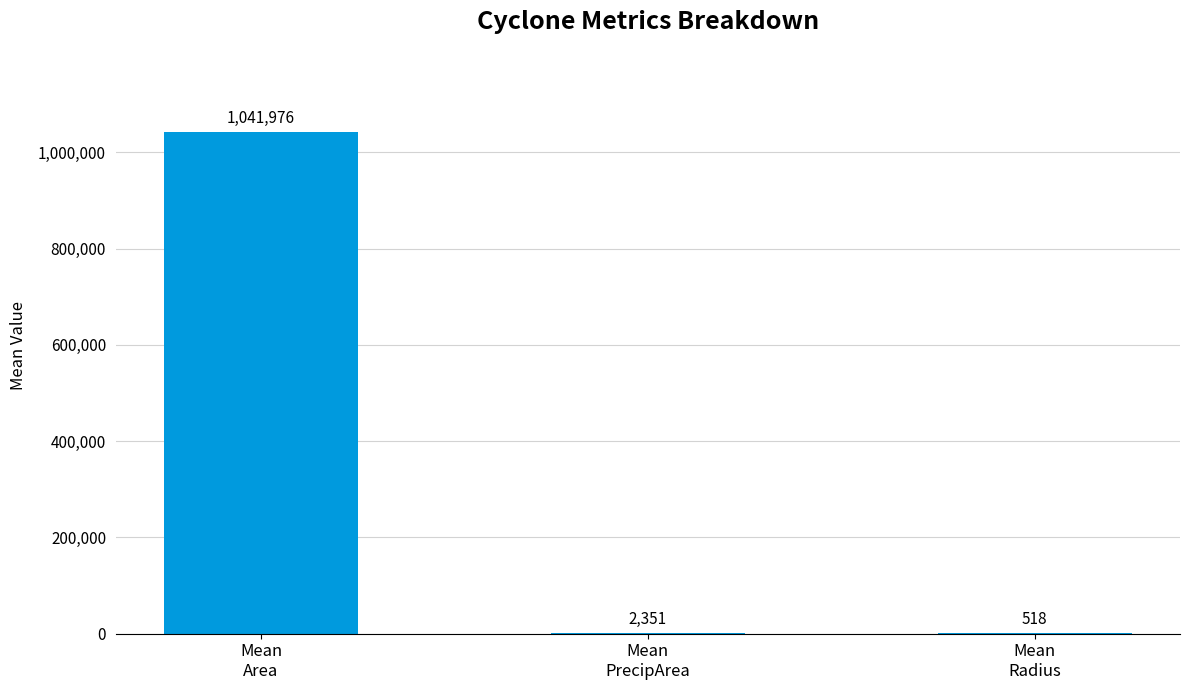

What is the maximum value shown in the chart?

1041975.8